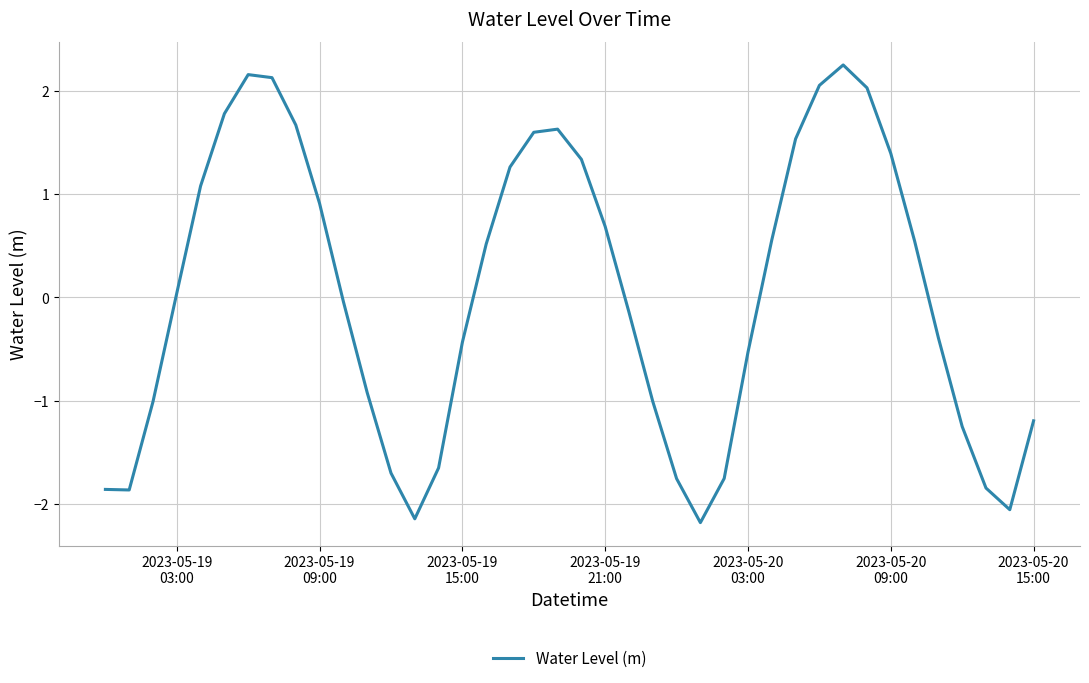

How many lines are shown in the chart?

1